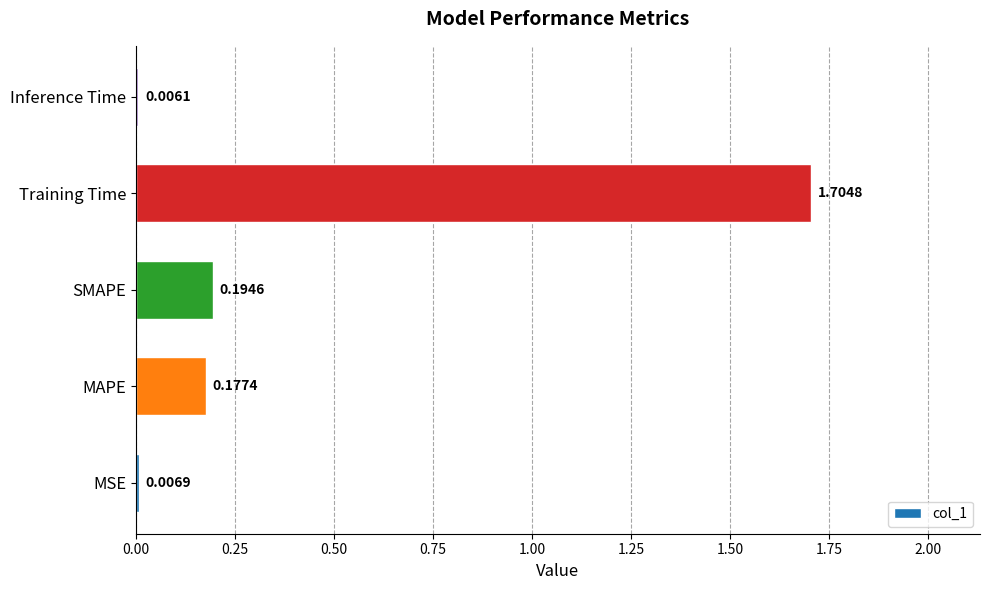

At which label is the value closest to 0?

Inference Time